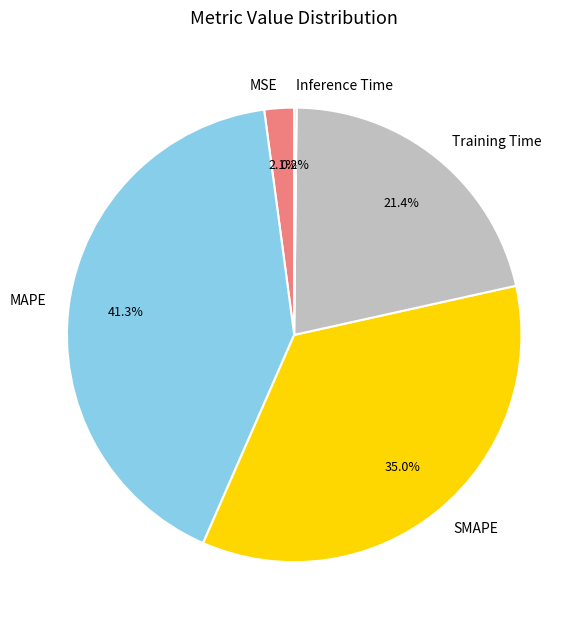

Is the sum of MSE and MAPE greater than half?

No